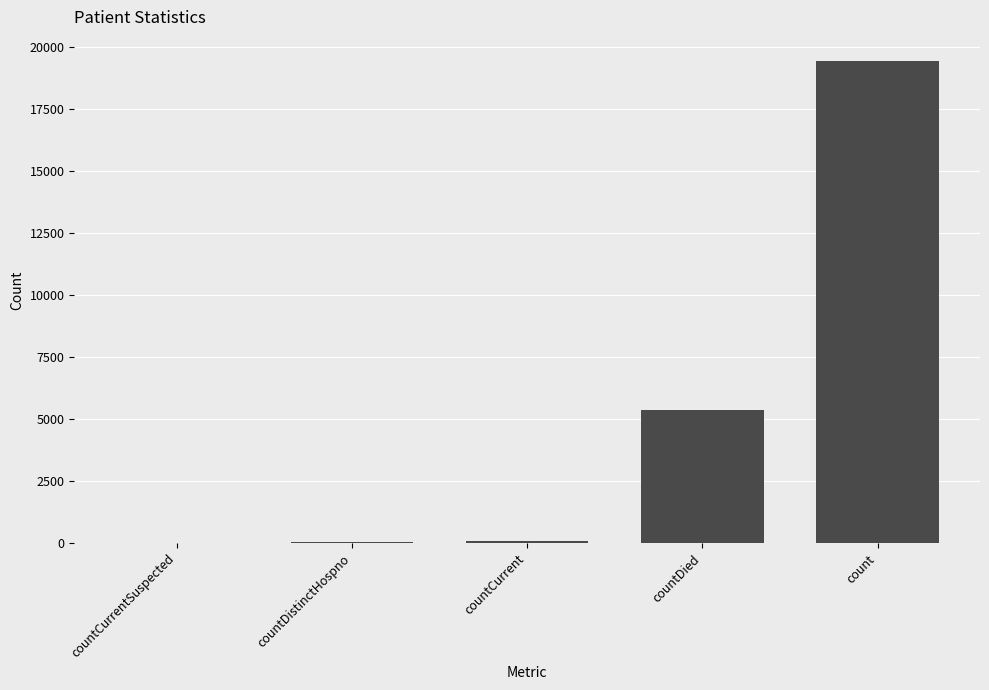

Are the bars horizontal?

No